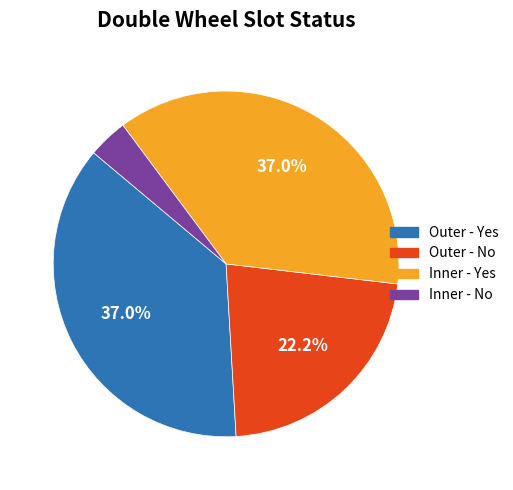

To the nearest percent, what is the difference between the largest and smallest slice percentages?

33%